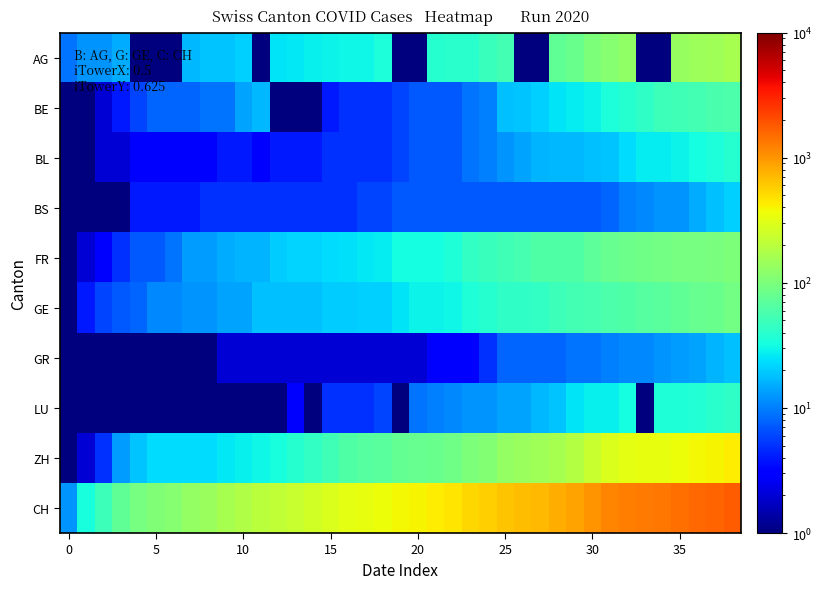

Reading left to right, what are all the values shown in this chart?

AG: 9.0	12.0	12.0	15.0	0.5	0.5	0.5	17.0	19.0	19.0	21.0	0.5	25.0	26.0	28.0	29.0	30.0	30.0	34.0	0.5	0.5	38.0	40.0	40.0	47.0	53.0	0.5	0.5	73.0	81.0	102.0	115.0	128.0	0.5	0.5	137.0	144.0	153.0	160.0
BE: 0.5	1.0	2.0	4.0	6.0	8.0	8.0	8.0	9.0	9.0	14.0	17.0	0.5	0.5	0.5	4.0	5.0	5.0	5.0	6.0	7.0	7.0	7.0	9.0	10.0	18.0	19.0	21.0	25.0	27.0	29.0	35.0	39.0	43.0	49.0	52.0	53.0	57.0	59.0
BL: 1.0	1.0	2.0	2.0	3.0	3.0	3.0	3.0	3.0	4.0	4.0	3.0	4.0	4.0	4.0	5.0	5.0	5.0	5.0	6.0	7.0	7.0	7.0	9.0	10.0	12.0	14.0	16.0	17.0	17.0	18.0	19.0	23.0	27.0	27.0	29.0	32.0	35.0	38.0
BS: 0.5	0.5	1.0	1.0	4.0	4.0	4.0	4.0	5.0	5.0	5.0	5.0	5.0	5.0	5.0	5.0	5.0	6.0	6.0	7.0	7.0	7.0	7.0	7.0	7.0	7.0	7.0	7.0	7.0	7.0	7.0	8.0	10.0	11.0	12.0	12.0	15.0	18.0	21.0
FR: 0.5	2.0	3.0	5.0	7.0	7.0	9.0	13.0	13.0	15.0	16.0	16.0	20.0	22.0	22.0	23.0	24.0	26.0	27.0	32.0	32.0	32.0	36.0	44.0	47.0	52.0	56.0	61.0	61.0	61.0	72.0	79.0	84.0	87.0	92.0	94.0	96.0	99.0	100.0
GE: 1.0	4.0	6.0	7.0	8.0	11.0	11.0	12.0	12.0	14.0	14.0	18.0	18.0	18.0	18.0	20.0	20.0	21.0	21.0	25.0	29.0	29.0	30.0	36.0	39.0	43.0	43.0	44.0	50.0	54.0	55.0	60.0	62.0	66.0	68.0	74.0	78.0	82.0	90.0
GR: 0.5	1.0	1.0	1.0	1.0	1.0	1.0	1.0	1.0	2.0	2.0	2.0	2.0	2.0	2.0	2.0	2.0	2.0	2.0	2.0	2.0	3.0	3.0	3.0	5.0	8.0	8.0	8.0	8.0	9.0	9.0	10.0	11.0	11.0	12.0	13.0	14.0	16.0	18.0
LU: 0.5	0.5	0.5	0.5	0.5	1.0	1.0	1.0	1.0	1.0	1.0	0.5	0.5	3.0	0.5	5.0	5.0	5.0	6.0	0.5	9.0	10.0	11.0	12.0	12.0	14.0	14.0	17.0	19.0	25.0	28.0	28.0	32.0	0.5	36.0	36.0	37.0	40.0	43.0
ZH: 0.5	2.0	5.0	13.0	19.0	23.0	23.0	23.0	23.0	26.0	28.0	30.0	33.0	38.0	45.0	52.0	62.0	67.0	68.0	75.0	80.0	83.0	87.0	103.0	110.0	129.0	141.0	152.0	161.0	189.0	237.0	294.0	317.0	330.0	338.0	357.0	383.0	406.0	425.0
CH: 12.0	33.0	50.0	74.0	95.0	107.0	114.0	132.0	142.0	160.0	180.0	205.0	219.0	235.0	257.0	284.0	320.0	331.0	362.0	387.0	402.0	436.0	468.0	526.0	570.0	641.0	674.0	709.0	799.0	885.0	1023.0	1168.0	1280.0	1323.0	1375.0	1460.0	1551.0	1645.0	1725.0